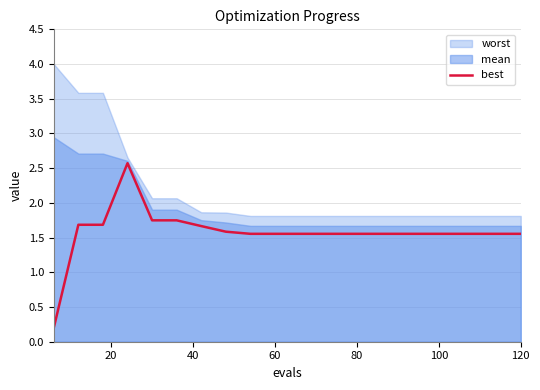

The chart shows a value of 2.6 at 120. True or false?

False